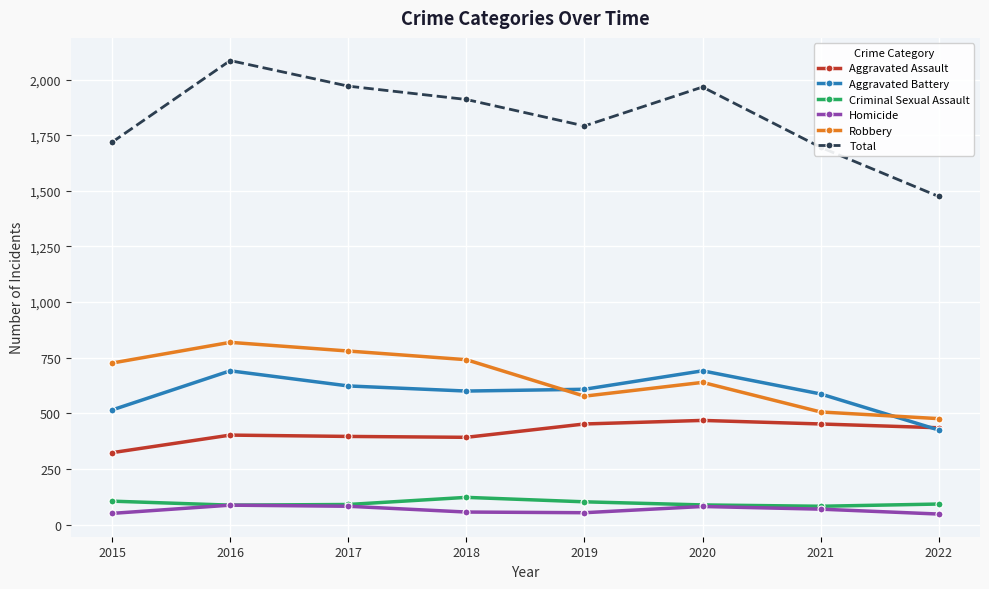

What is the minimum value shown in the chart?

47